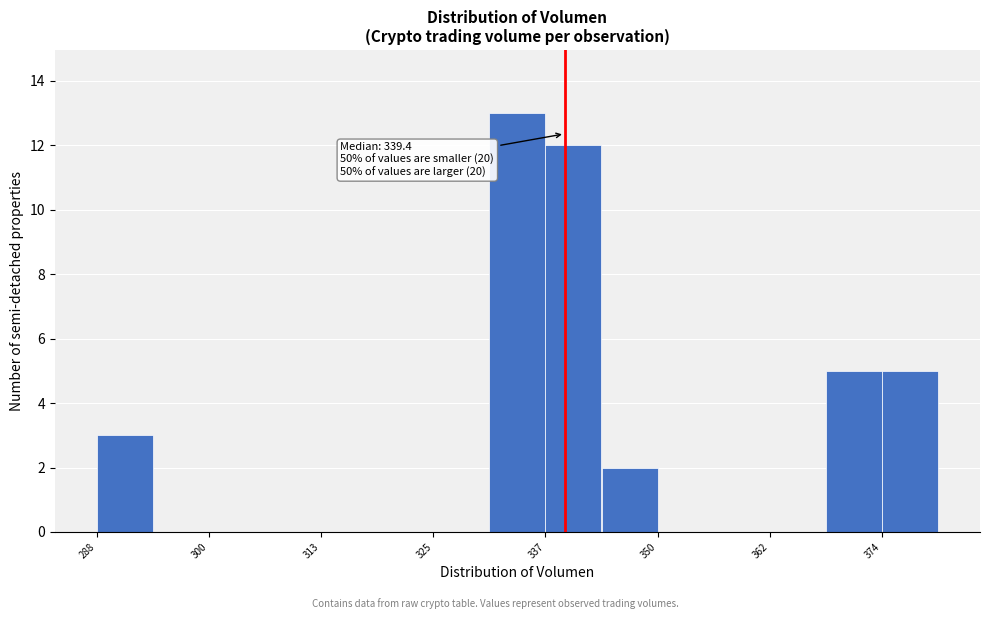

Read against the x-axis, roughly where is the centre of the tallest bar?

334